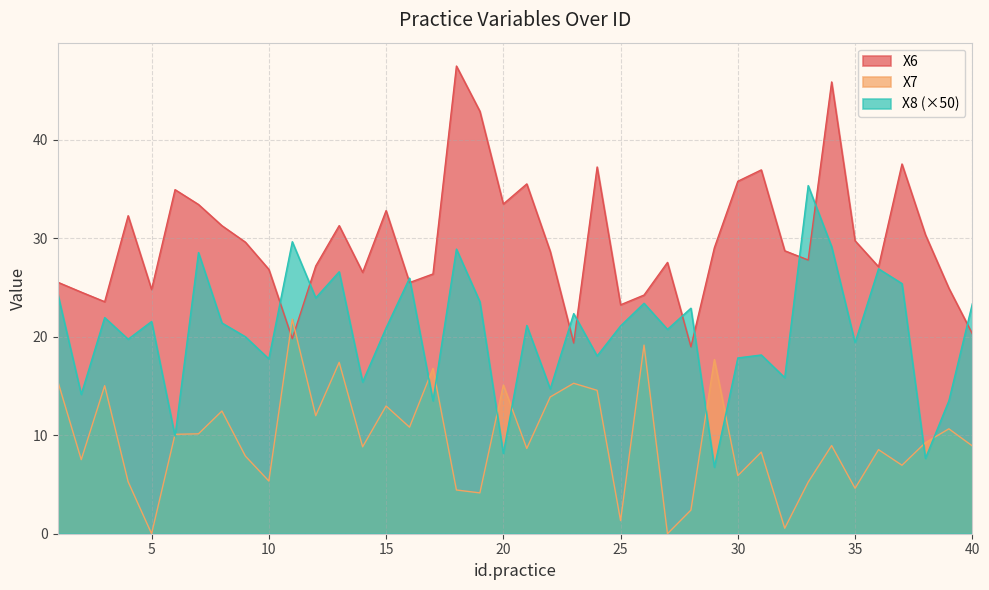

How many times do X7 and X6 cross each other?

2